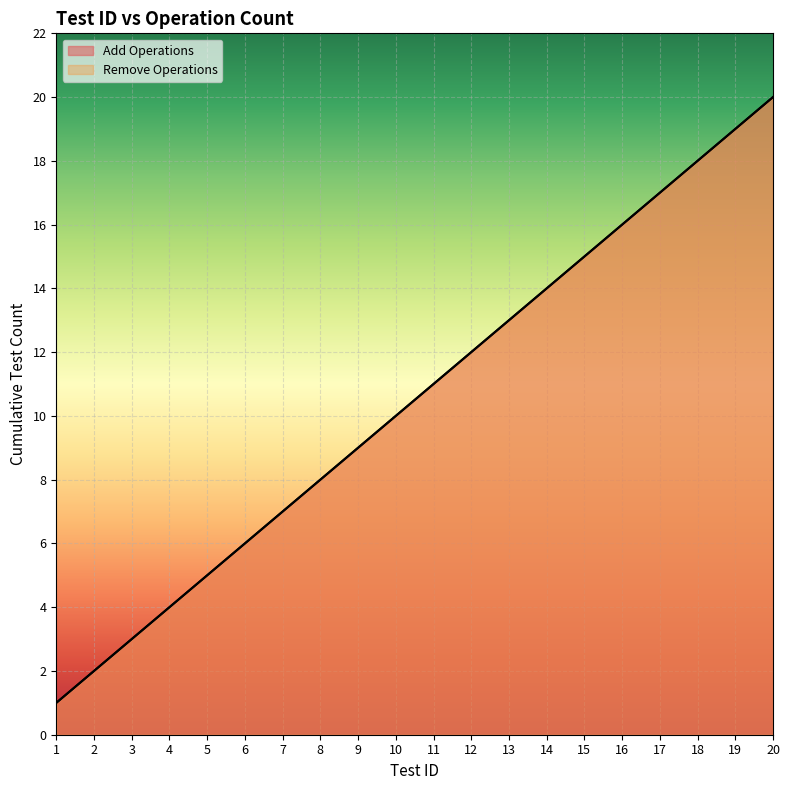

At which label does Remove Operations reach its peak?

20